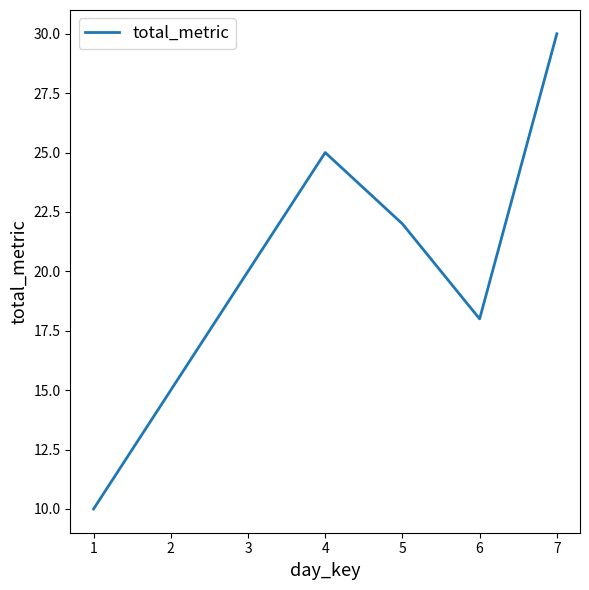

The value at 6 is 18. True or false?

True